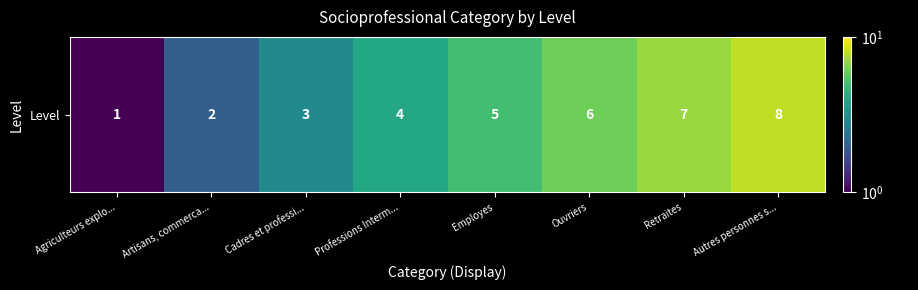

Reading left to right, transcribe all the data shown in this chart.

Agriculteurs explo...=1	Artisans, commerca...=2	Cadres et professi...=3	Professions Interm...=4	Employes=5	Ouvriers=6	Retraites=7	Autres personnes s...=8